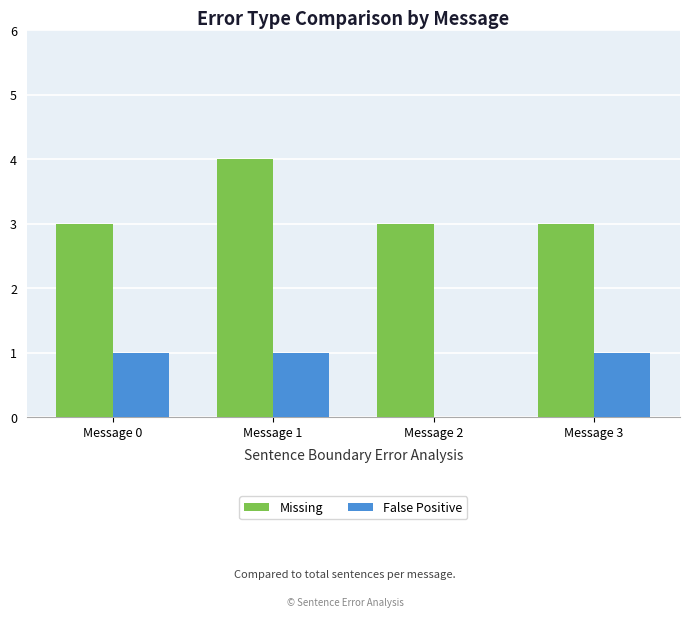

Are the bars grouped side by side (vs. stacked)?

Yes